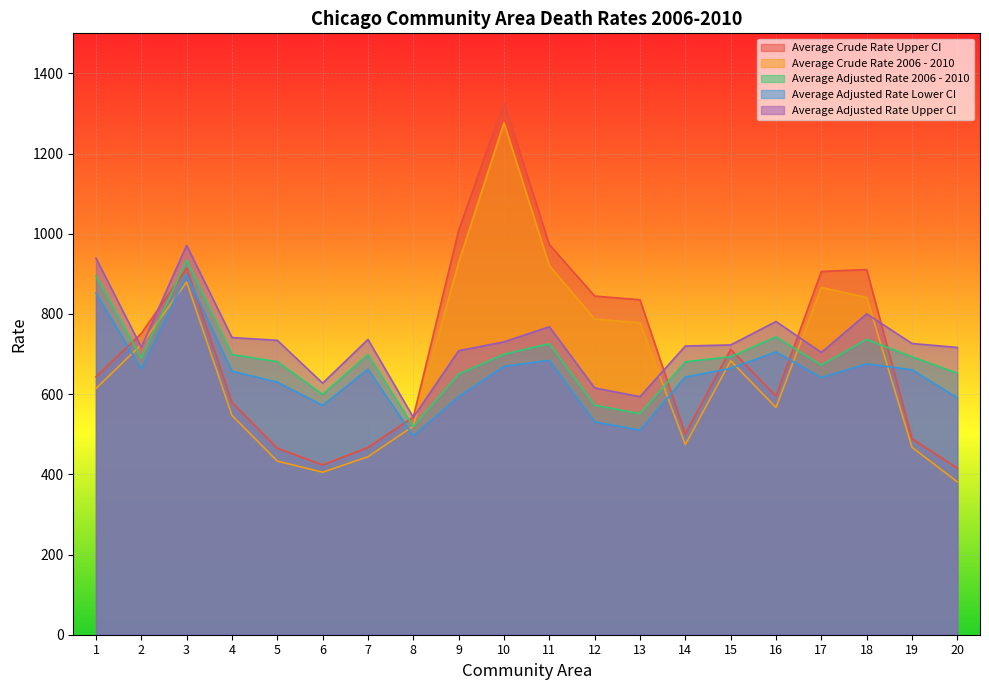

True or false: Average Crude Rate Upper CI and Average Crude Rate 2006 - 2010 intersect in this chart.

False